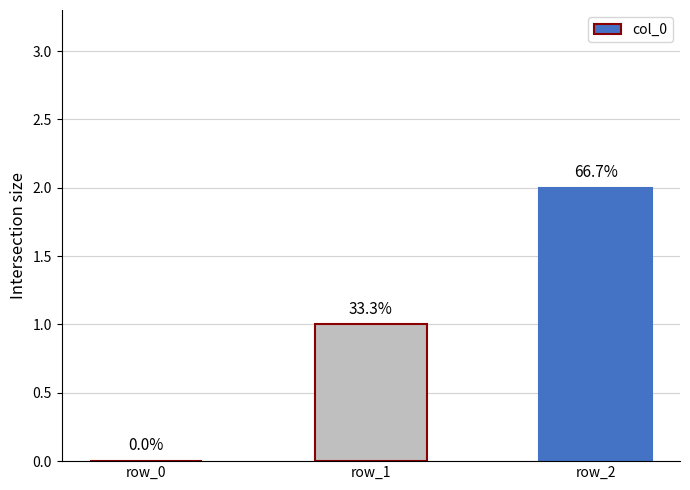

What is the difference between the maximum and second lowest values?

1